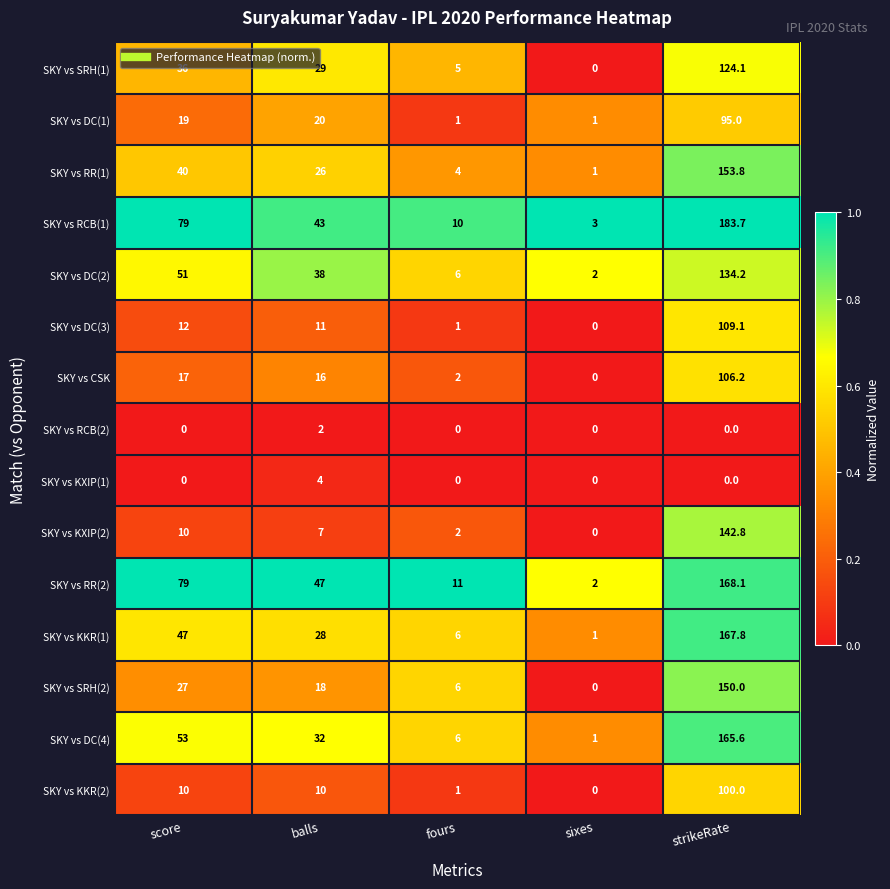

Count the number of categories in the chart.

5